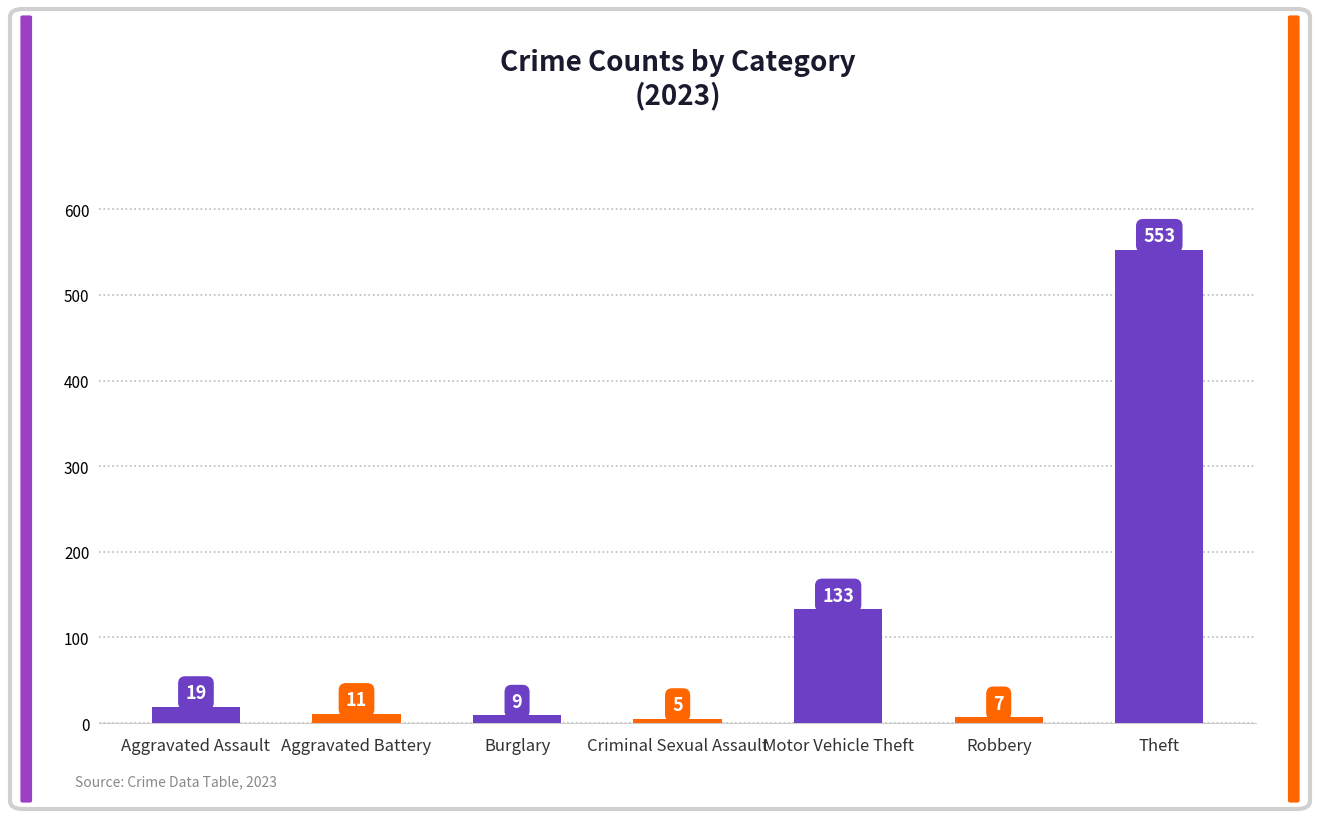

What is the value of the 3rd bar from the left?

9